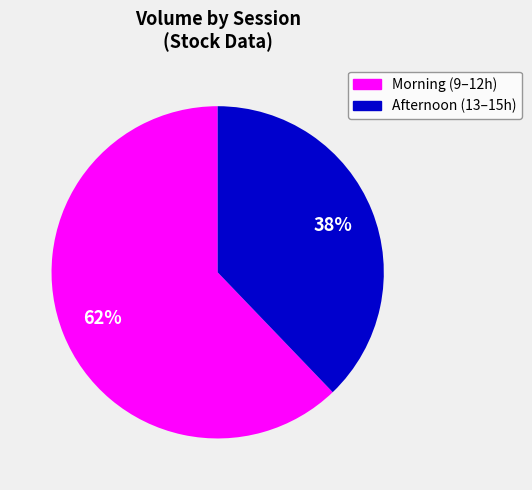

To the nearest percent, what is the difference between the largest and smallest slice percentages?

24%